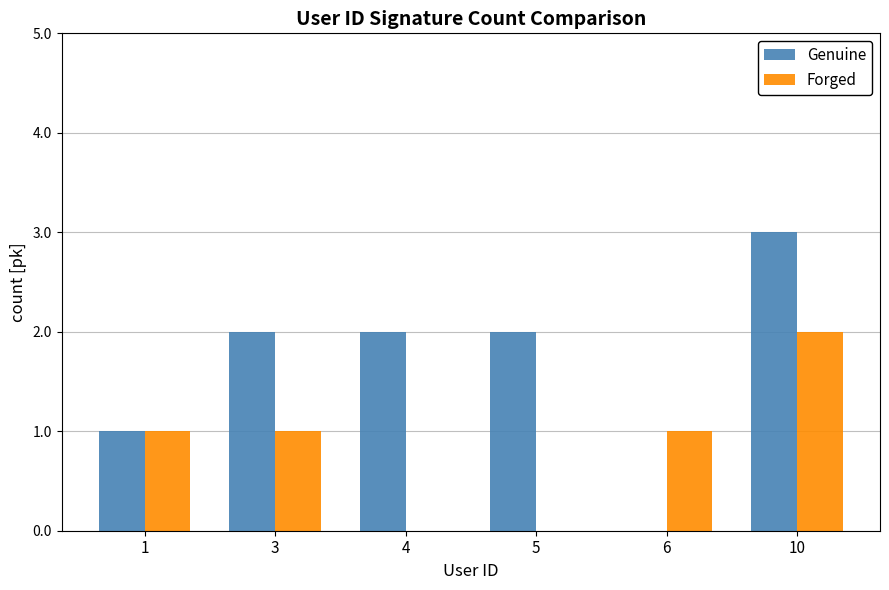

Reading left to right, list all the values displayed in this chart.

Genuine: 1	2	2	2	0	3
Forged: 1	1	0	0	1	2